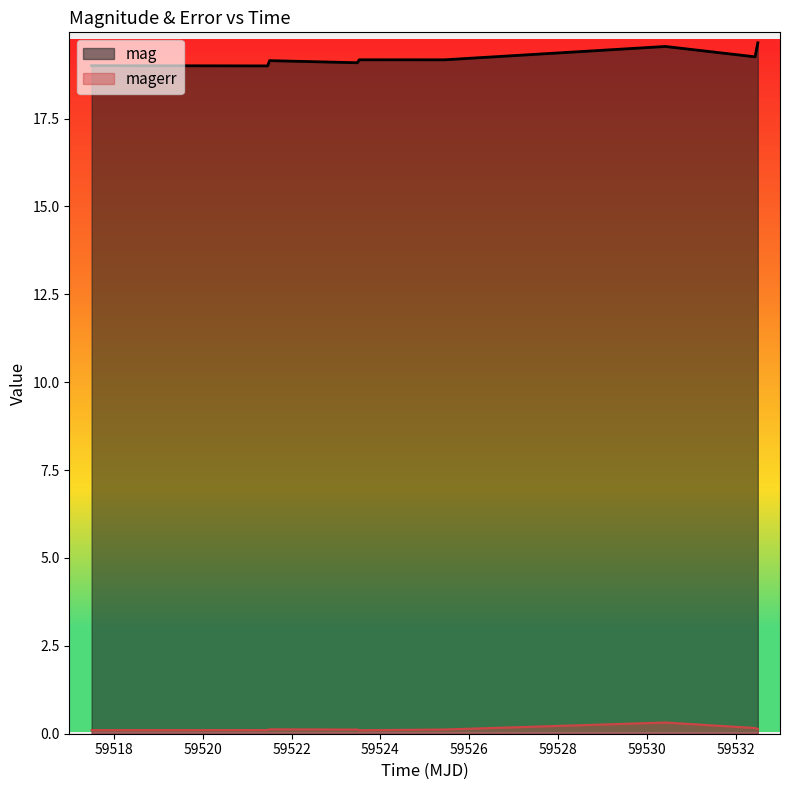

How many magerr values are between 0 and 1?

9